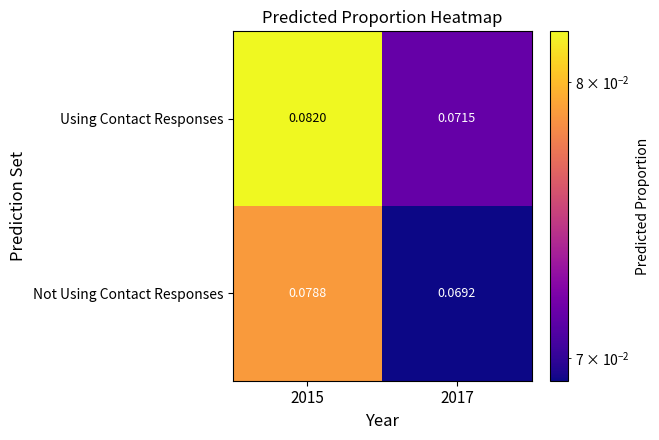

Which series changed the most between 2015 and 2017?

Using Contact Responses